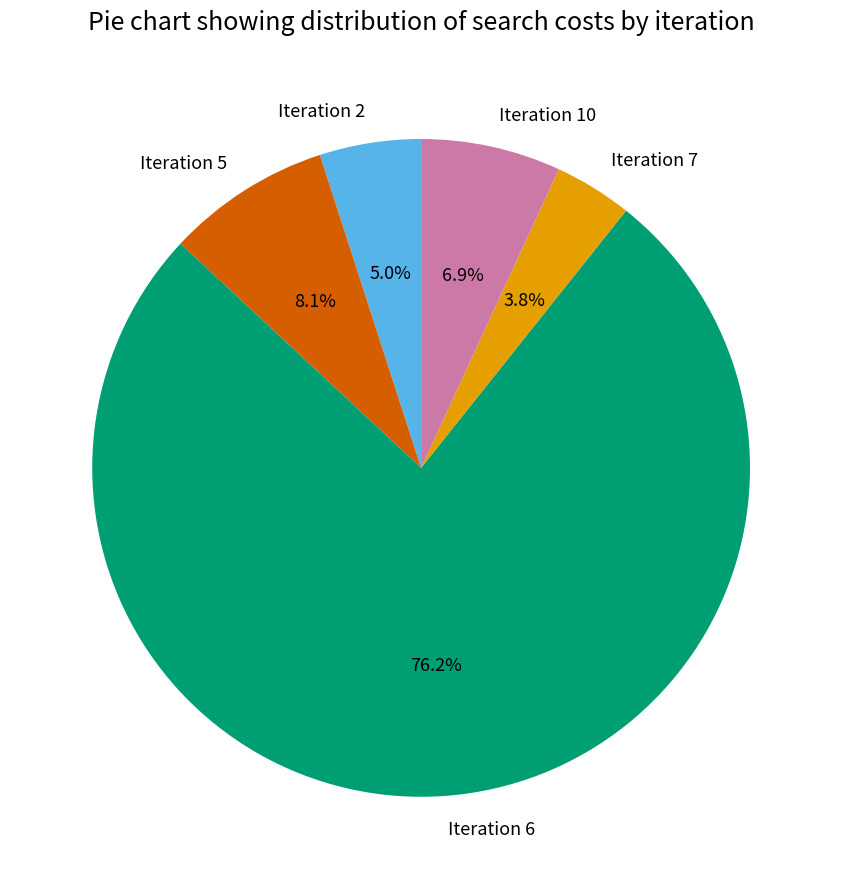

How many segments does this pie chart have?

5